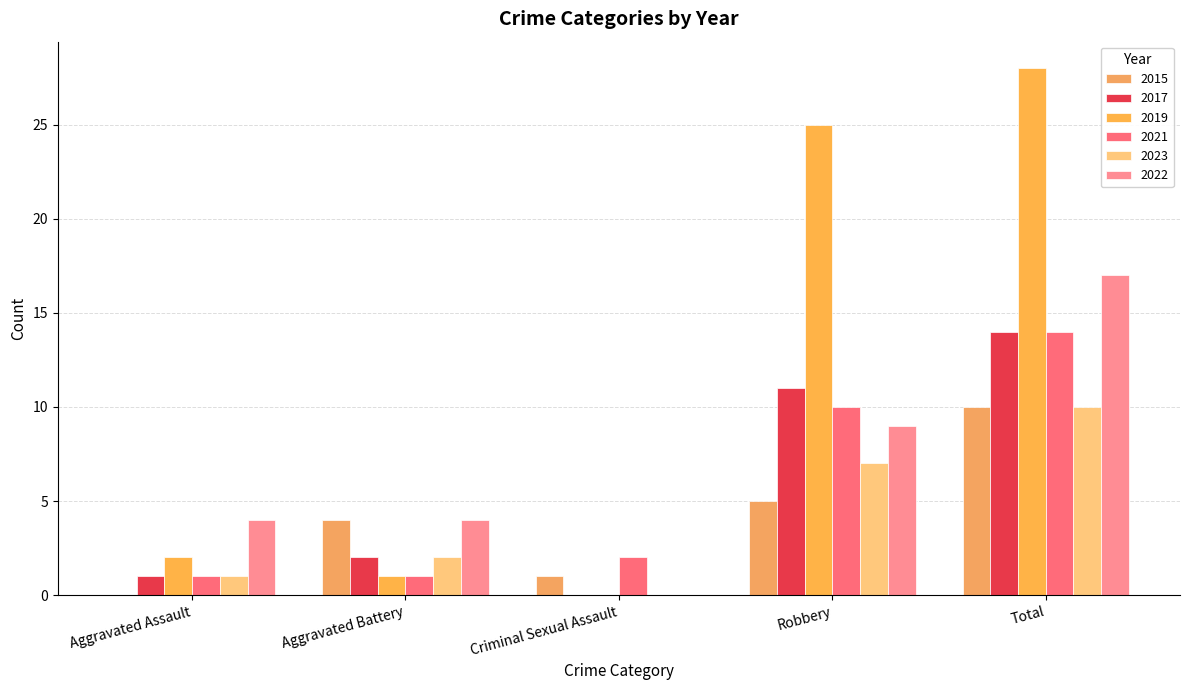

True or false: 2019 has a value of 2 at Aggravated Battery.

False